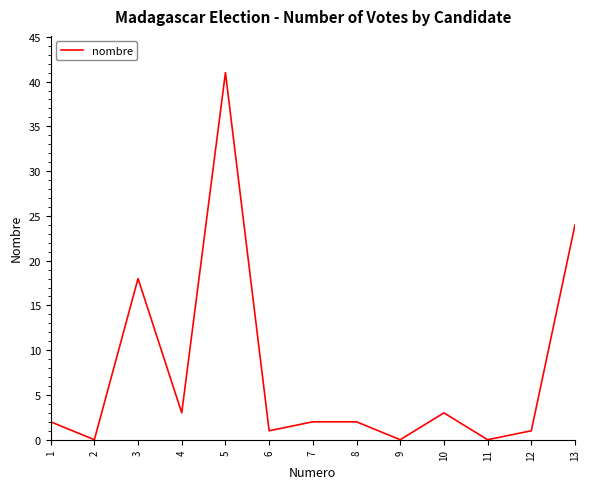

True or false: there are more than 1 points higher than both neighbors.

True